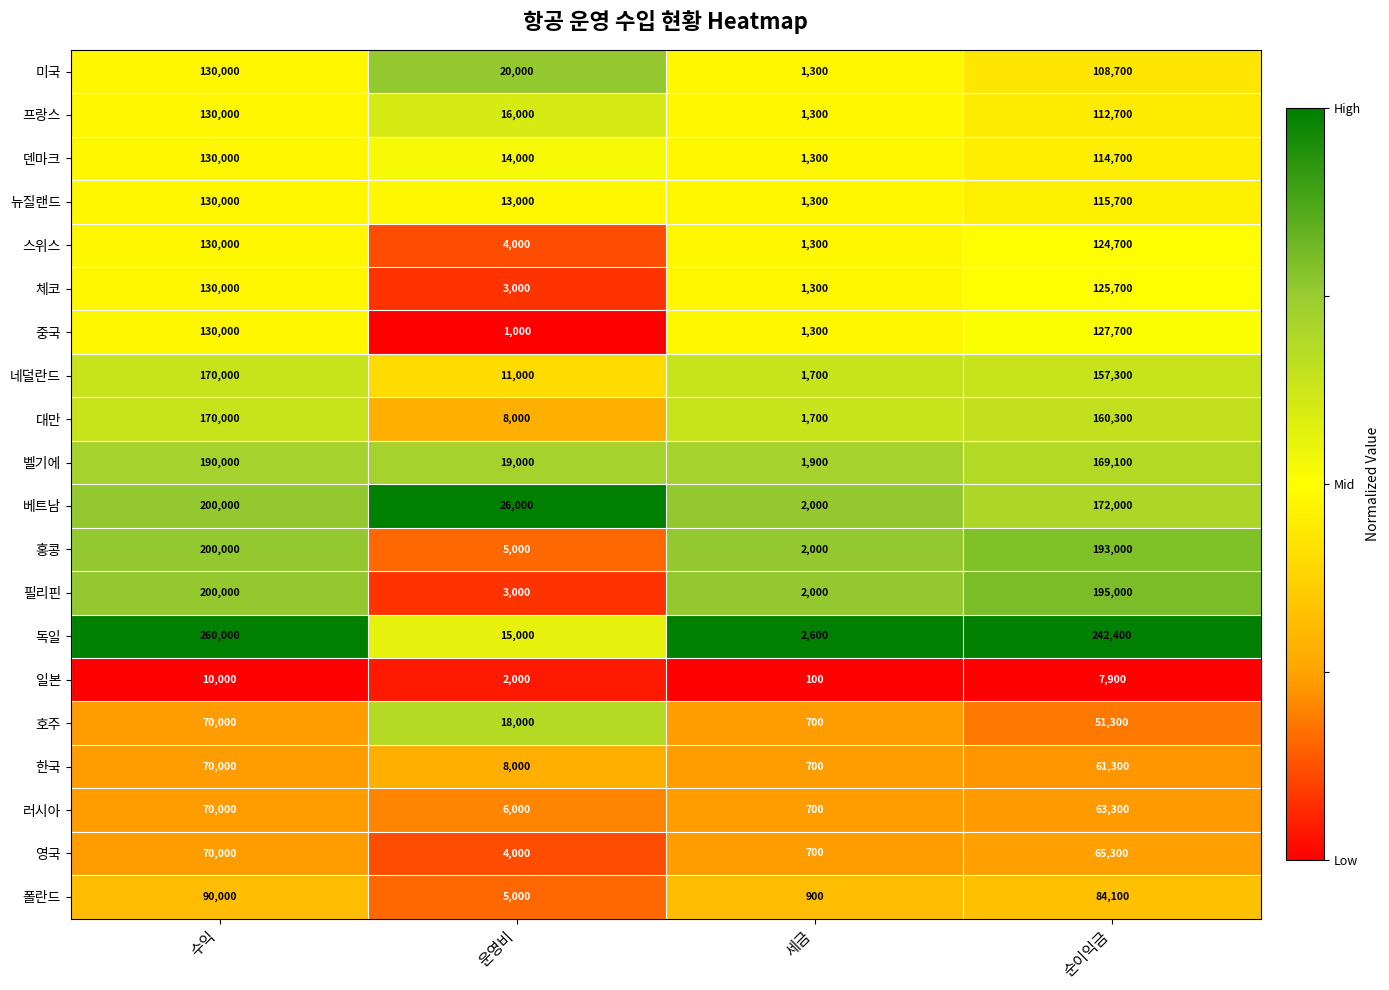

Where is 한국 nearest to the value 35350?

순이익금